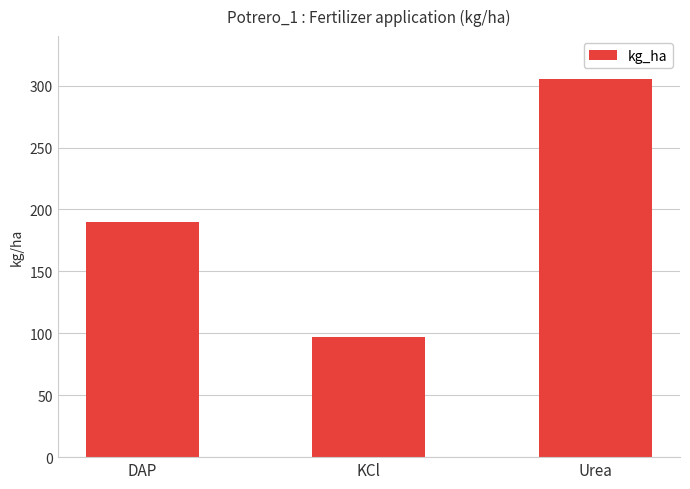

How many bars are there in total?

3